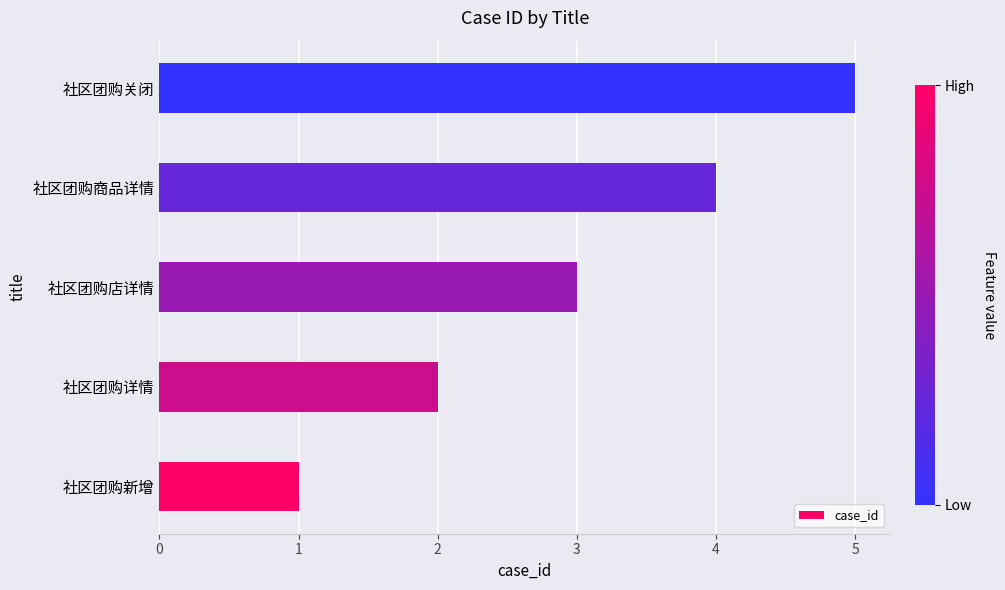

Does the chart contain stacked bars?

No